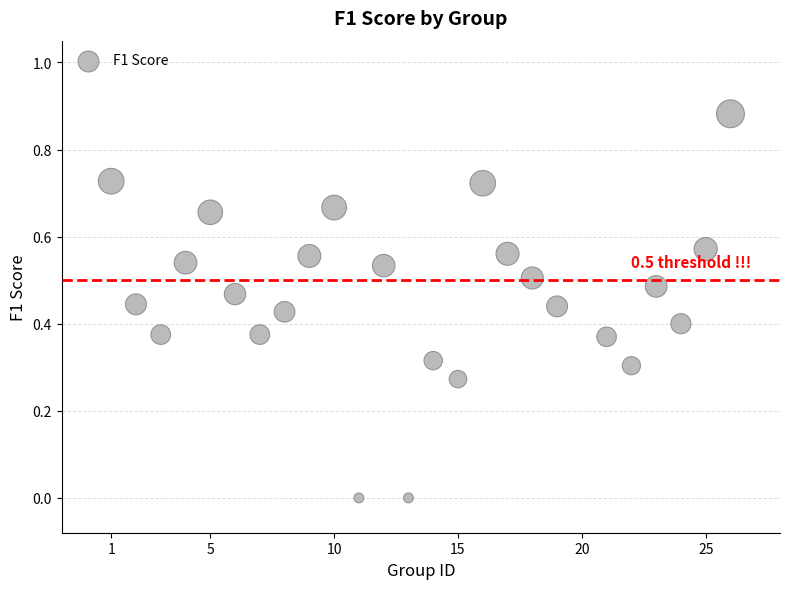

What is the range of X values (max minus min)?

25.0